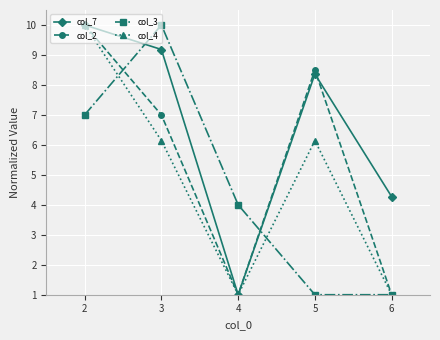

Which series changed the most between 2 and 5?

col_3